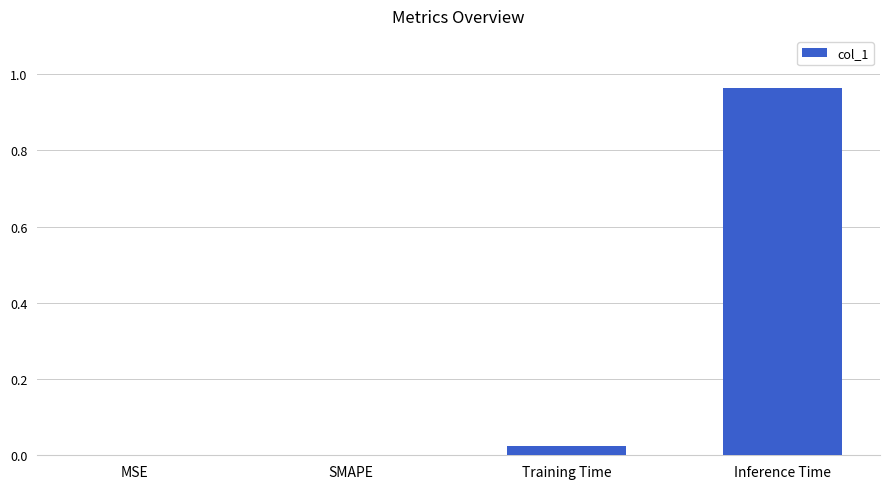

The chart shows a value of 0.5 at MSE. True or false?

False